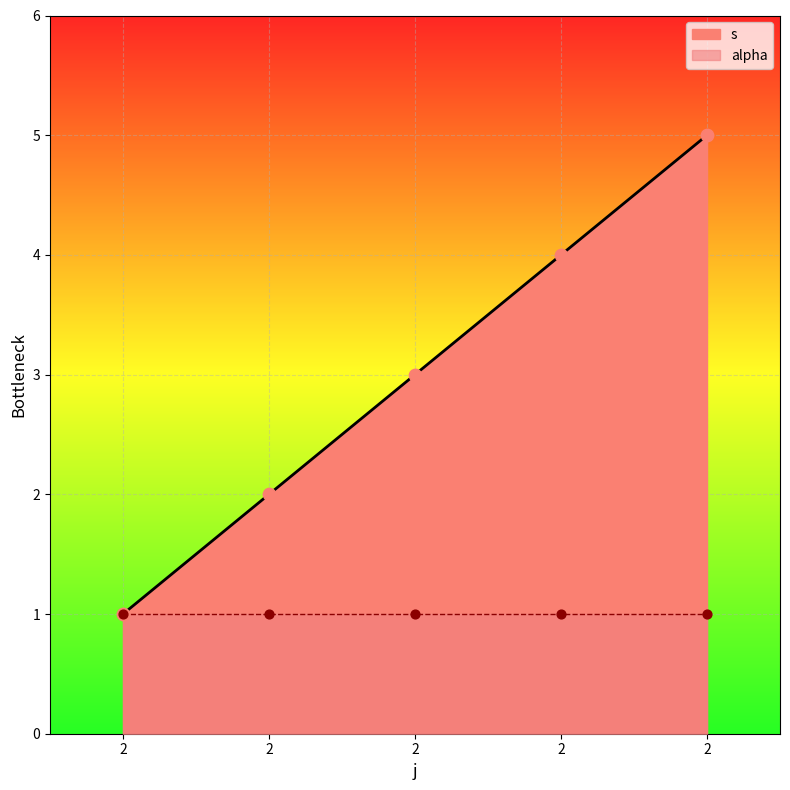

Which has a higher value, 2 or 2?

2